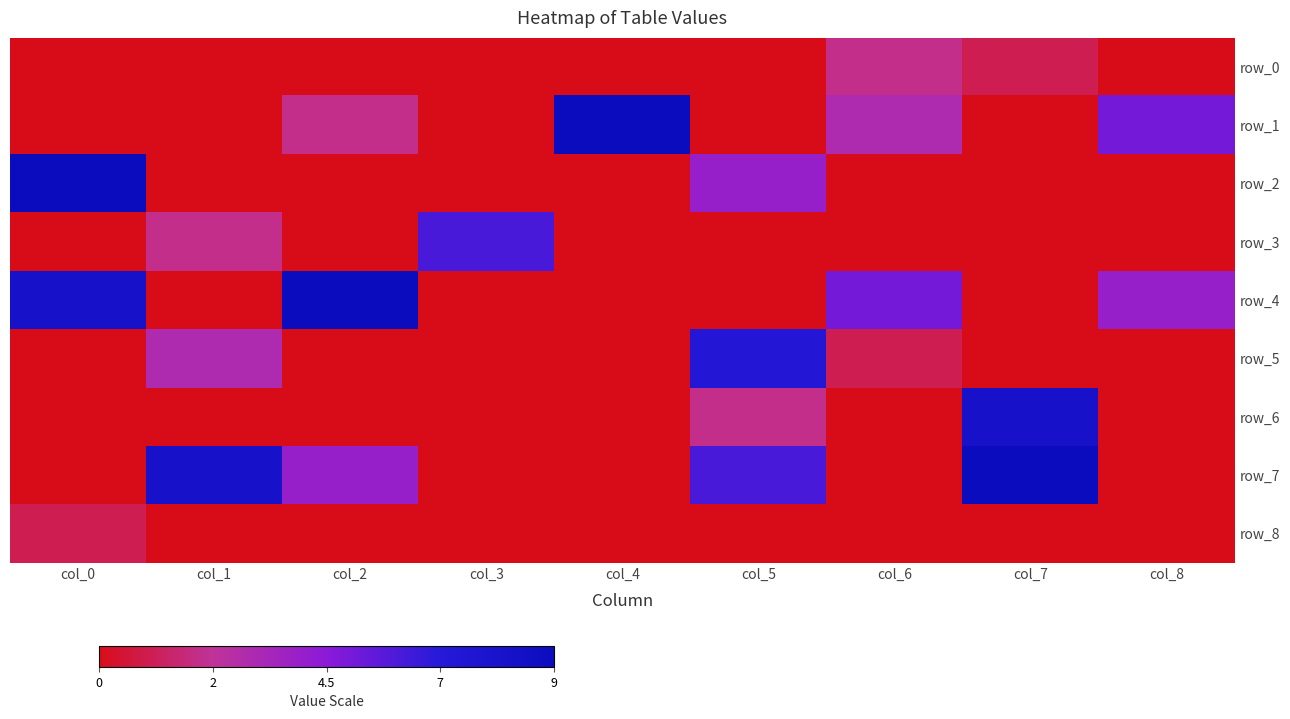

Is it true that row_4 equals 0 at col_4?

True